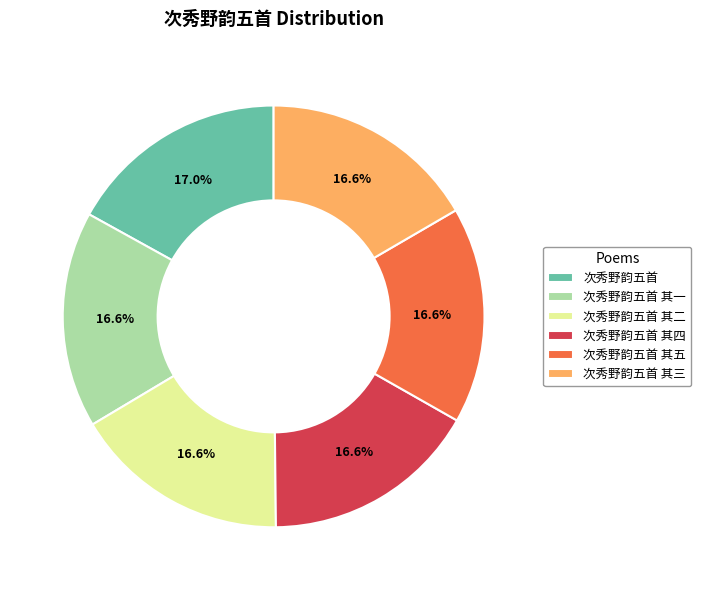

Is it true that 次秀野韵五首 其五 is 27% of the pie?

False